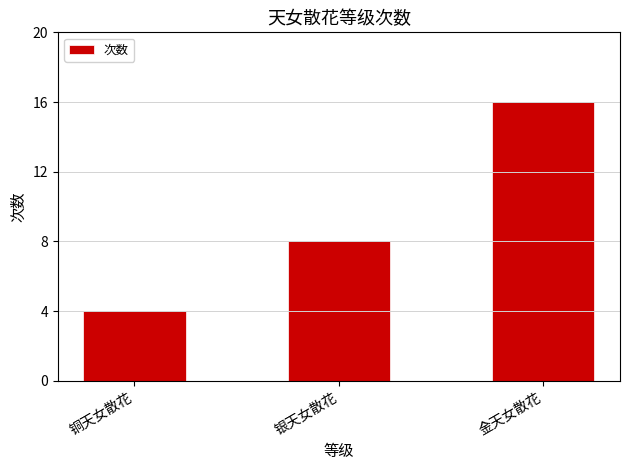

What is the value of the 3rd bar from the left?

16